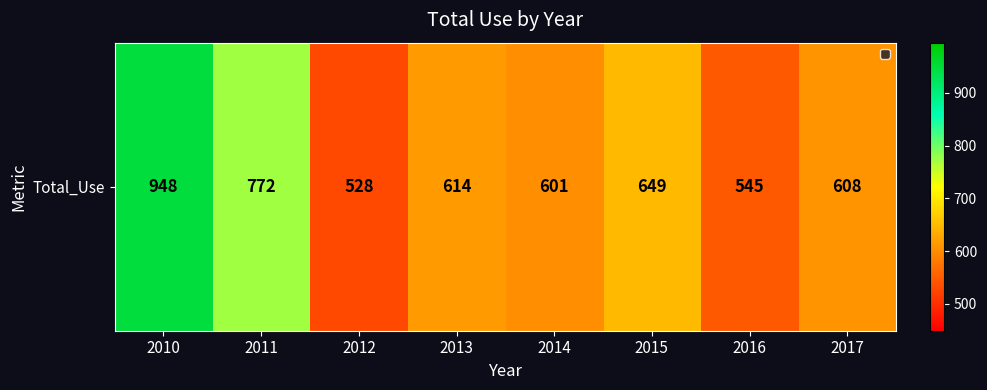

Rank the categories by value from lowest to highest.

2012, 2016, 2014, 2017, 2013, 2015, 2011, 2010